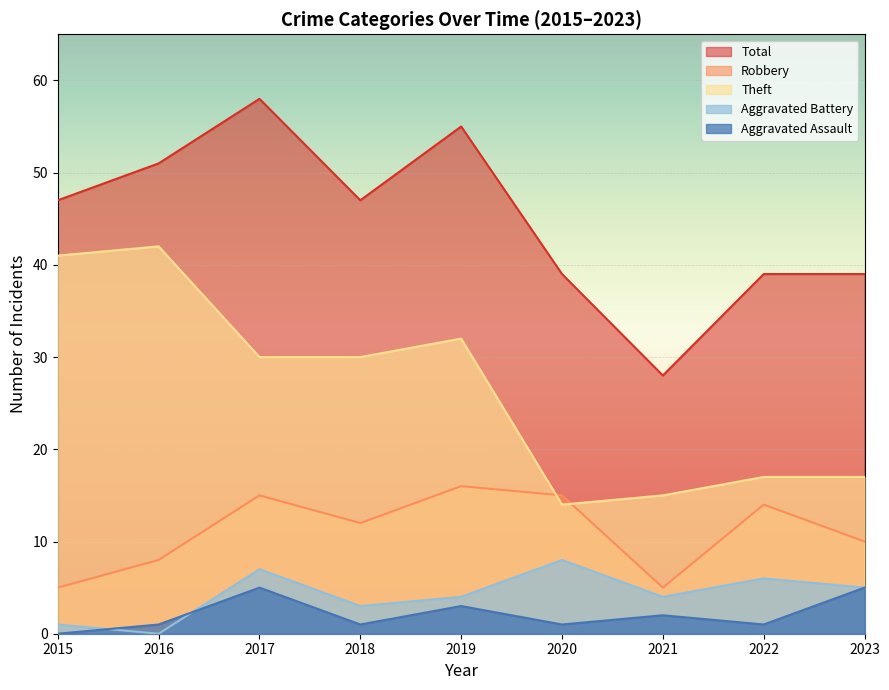

What is the difference between the Robbery values at 2015 and 2020?

10